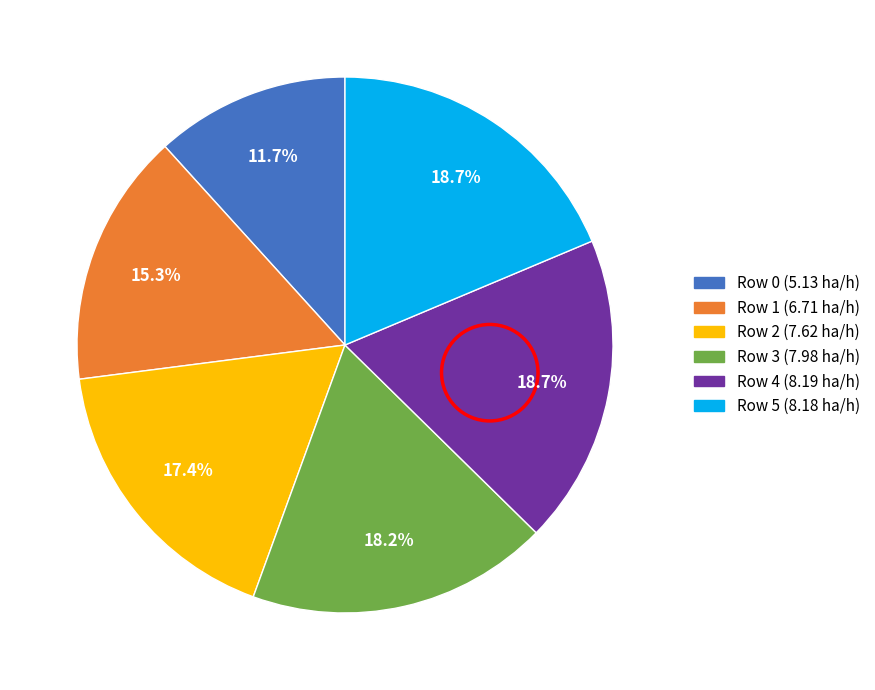

Does Row 3 represent more than half of the total?

No